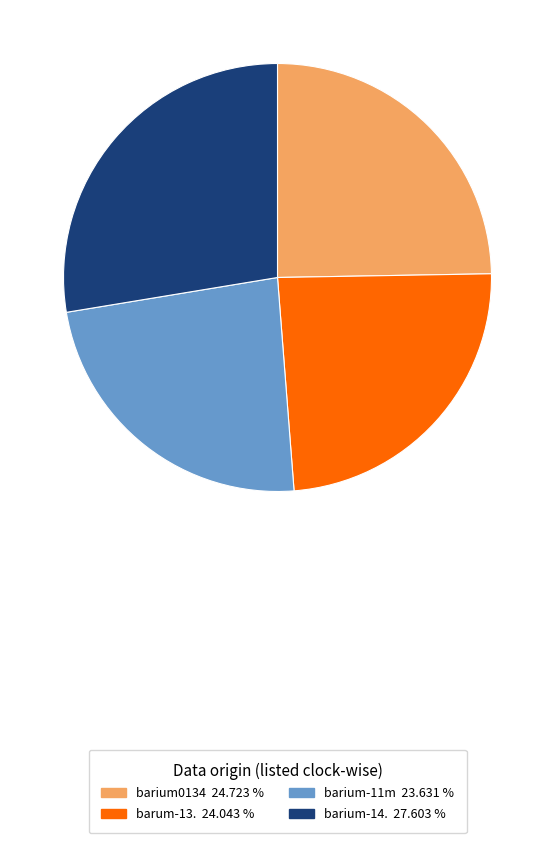

Which slice is the largest?

barium-14.